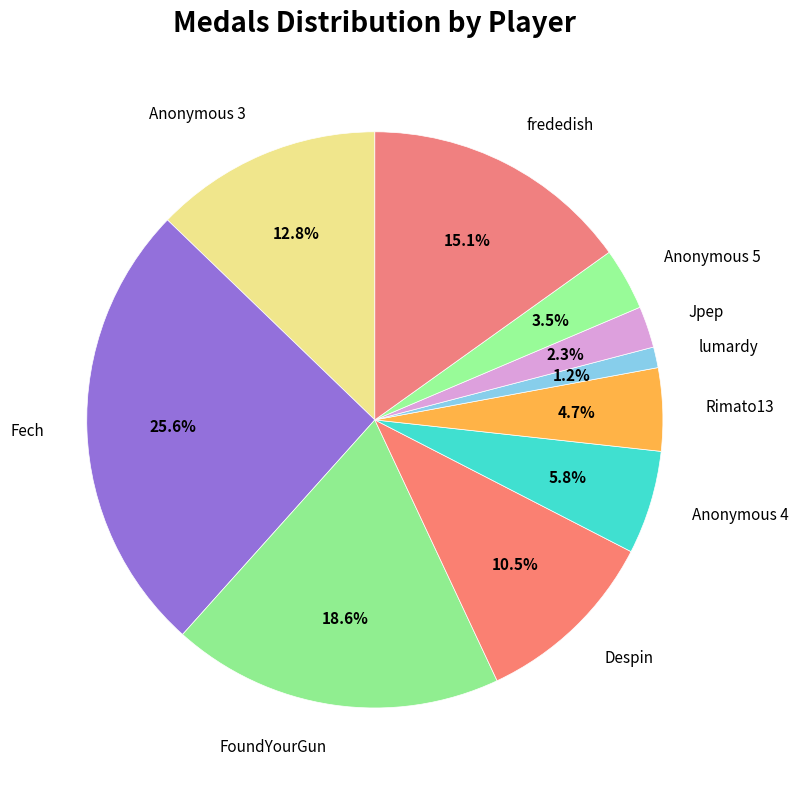

What percentage do Fech and FoundYourGun together represent?

44.2%